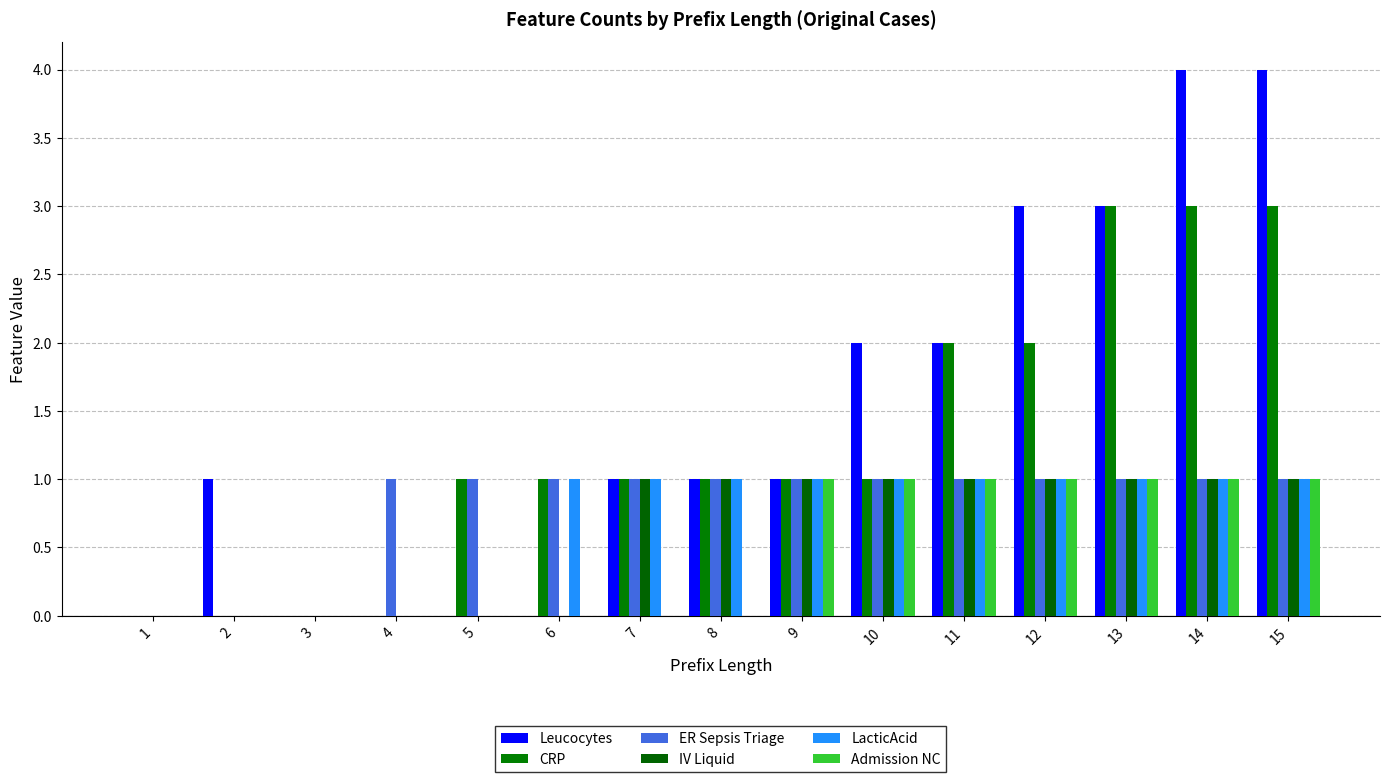

Reading left to right, list all the values displayed in this chart.

Leucocytes: 1=0	2=1	3=0	4=0	5=0	6=0	7=1	8=1	9=1	10=2	11=2	12=3	13=3	14=4	15=4
CRP: 1=0	2=0	3=0	4=0	5=1	6=1	7=1	8=1	9=1	10=1	11=2	12=2	13=3	14=3	15=3
ER Sepsis Triage: 1=0	2=0	3=0	4=1	5=1	6=1	7=1	8=1	9=1	10=1	11=1	12=1	13=1	14=1	15=1
IV Liquid: 1=0	2=0	3=0	4=0	5=0	6=0	7=1	8=1	9=1	10=1	11=1	12=1	13=1	14=1	15=1
LacticAcid: 1=0	2=0	3=0	4=0	5=0	6=1	7=1	8=1	9=1	10=1	11=1	12=1	13=1	14=1	15=1
Admission NC: 1=0	2=0	3=0	4=0	5=0	6=0	7=0	8=0	9=1	10=1	11=1	12=1	13=1	14=1	15=1